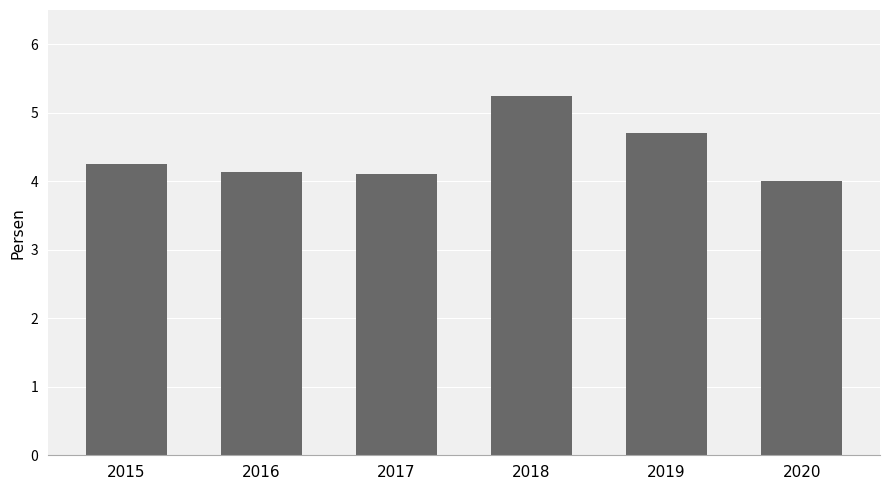

At which label is the value closest to 4?

2020